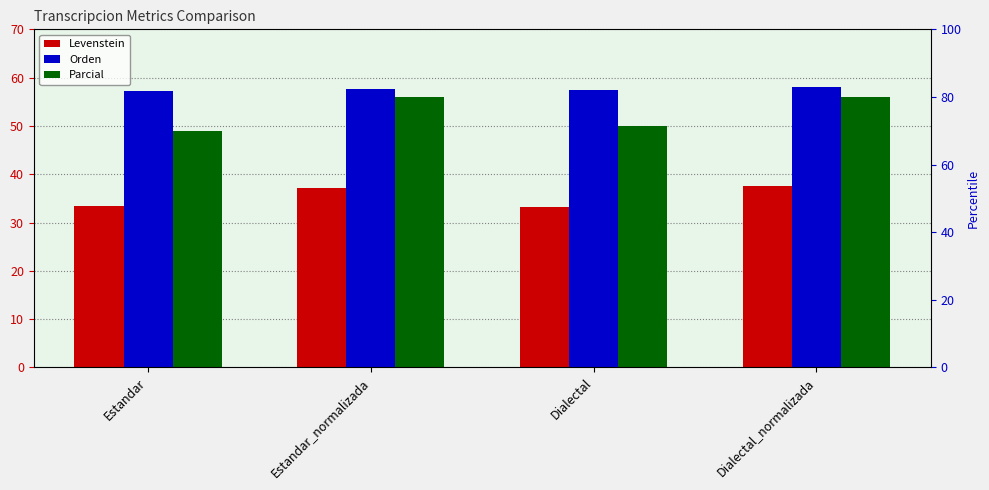

What is the label of the 3rd bar from the left?

Dialectal